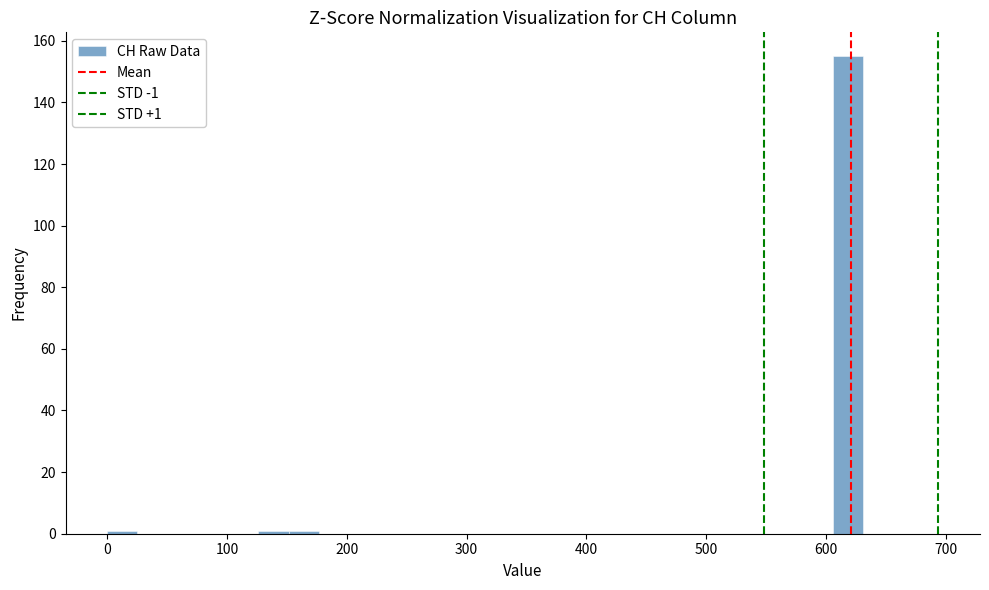

Read against the x-axis, roughly where is the centre of the tallest bar?

620